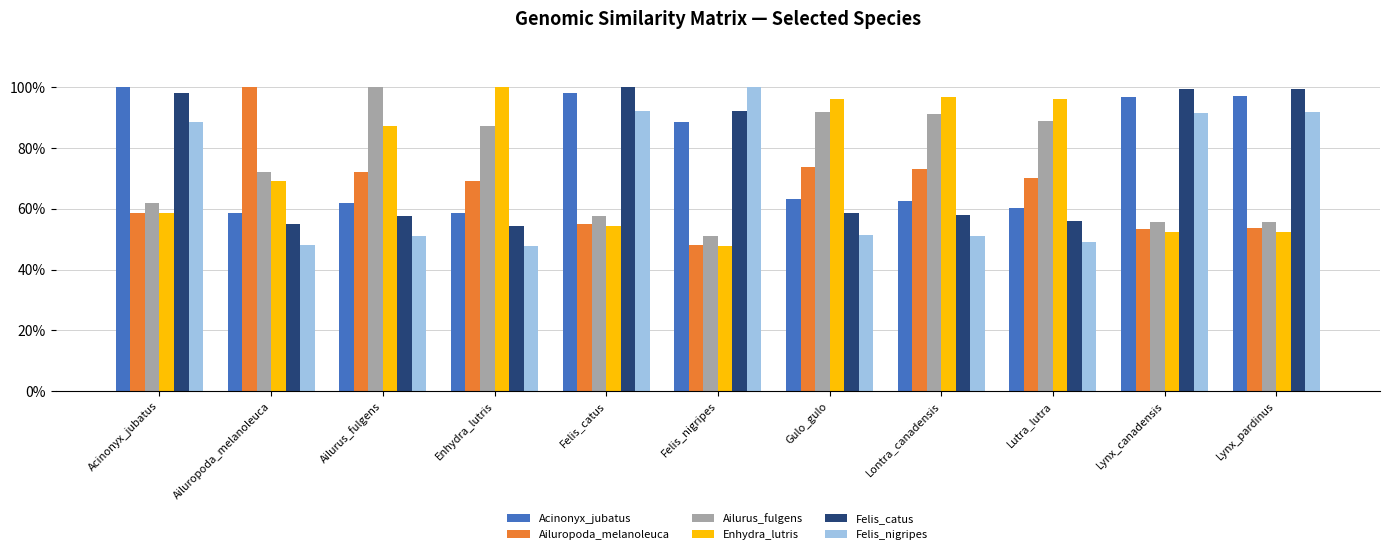

Reading right to left, what are all the values shown in this chart?

Acinonyx_jubatus: Lynx_pardinus=1.0	Lynx_canadensis=1.0	Lutra_lutra=0.6	Lontra_canadensis=0.6	Gulo_gulo=0.6	Felis_nigripes=0.9	Felis_catus=1.0	Enhydra_lutris=0.6	Ailurus_fulgens=0.6	Ailuropoda_melanoleuca=0.6	Acinonyx_jubatus=1.0
Ailuropoda_melanoleuca: Lynx_pardinus=0.5	Lynx_canadensis=0.5	Lutra_lutra=0.7	Lontra_canadensis=0.7	Gulo_gulo=0.7	Felis_nigripes=0.5	Felis_catus=0.5	Enhydra_lutris=0.7	Ailurus_fulgens=0.7	Ailuropoda_melanoleuca=1.0	Acinonyx_jubatus=0.6
Ailurus_fulgens: Lynx_pardinus=0.6	Lynx_canadensis=0.6	Lutra_lutra=0.9	Lontra_canadensis=0.9	Gulo_gulo=0.9	Felis_nigripes=0.5	Felis_catus=0.6	Enhydra_lutris=0.9	Ailurus_fulgens=1.0	Ailuropoda_melanoleuca=0.7	Acinonyx_jubatus=0.6
Enhydra_lutris: Lynx_pardinus=0.5	Lynx_canadensis=0.5	Lutra_lutra=1.0	Lontra_canadensis=1.0	Gulo_gulo=1.0	Felis_nigripes=0.5	Felis_catus=0.5	Enhydra_lutris=1.0	Ailurus_fulgens=0.9	Ailuropoda_melanoleuca=0.7	Acinonyx_jubatus=0.6
Felis_catus: Lynx_pardinus=1.0	Lynx_canadensis=1.0	Lutra_lutra=0.6	Lontra_canadensis=0.6	Gulo_gulo=0.6	Felis_nigripes=0.9	Felis_catus=1.0	Enhydra_lutris=0.5	Ailurus_fulgens=0.6	Ailuropoda_melanoleuca=0.5	Acinonyx_jubatus=1.0
Felis_nigripes: Lynx_pardinus=0.9	Lynx_canadensis=0.9	Lutra_lutra=0.5	Lontra_canadensis=0.5	Gulo_gulo=0.5	Felis_nigripes=1.0	Felis_catus=0.9	Enhydra_lutris=0.5	Ailurus_fulgens=0.5	Ailuropoda_melanoleuca=0.5	Acinonyx_jubatus=0.9